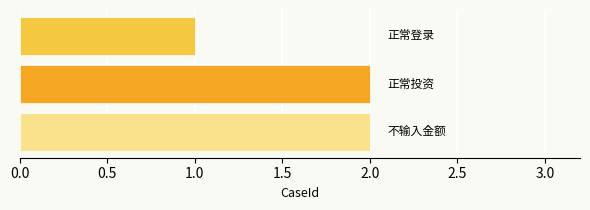

What is the sum of all values?

5